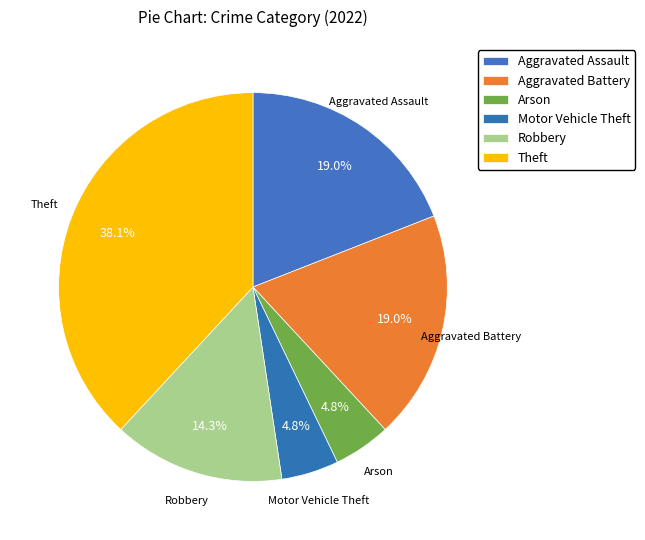

How many segments does this pie chart have?

6